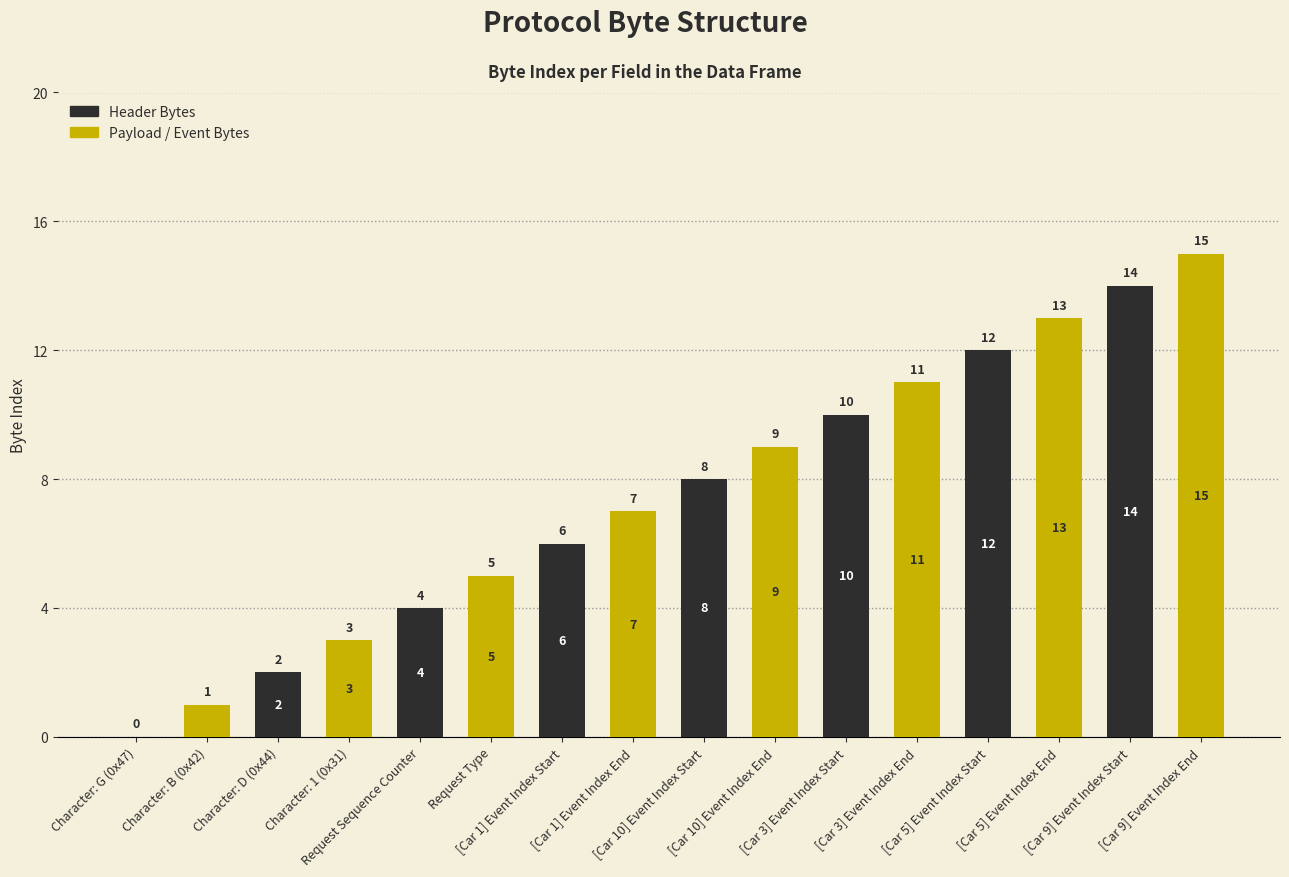

Reading left to right, transcribe all the data shown in this chart.

0	1	2	3	4	5	6	7	8	9	10	11	12	13	14	15